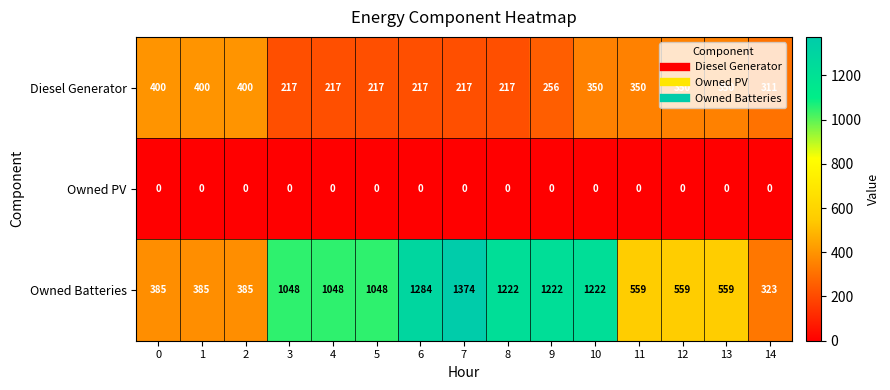

Which series has the largest total across all categories?

Owned Batteries